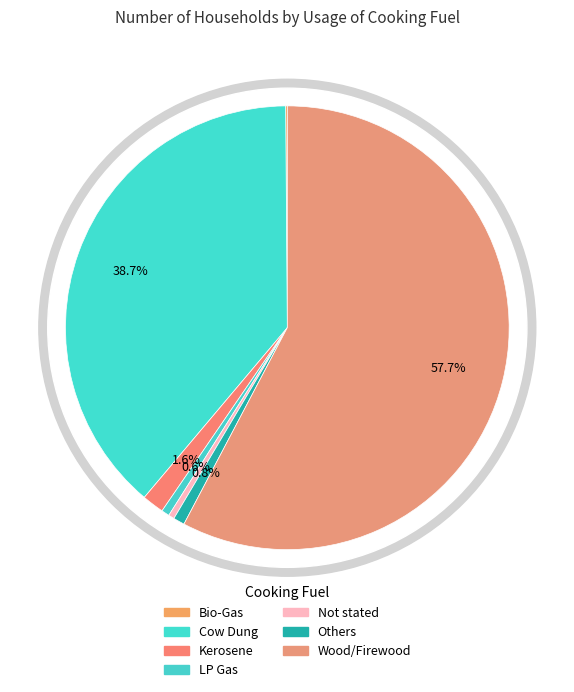

Is there any slice that represents more than half of the pie?

Yes